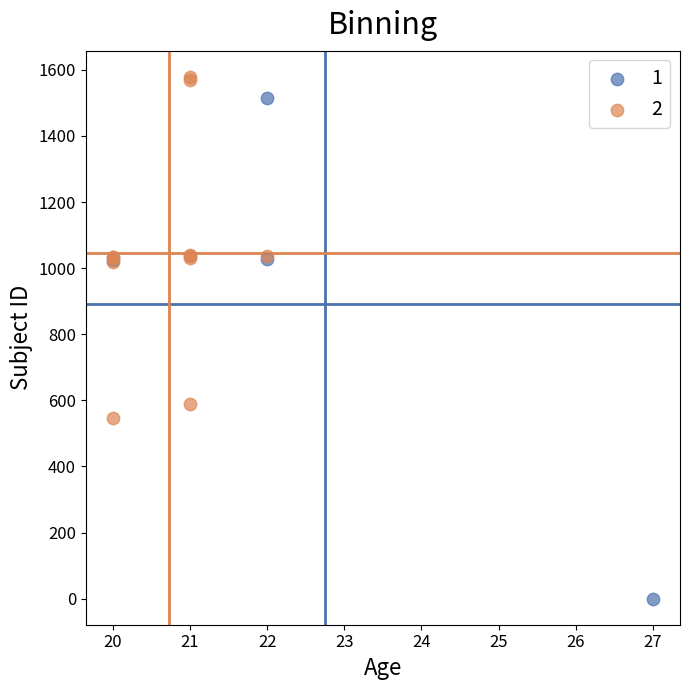

What are all the series names shown in the legend?

1, 2